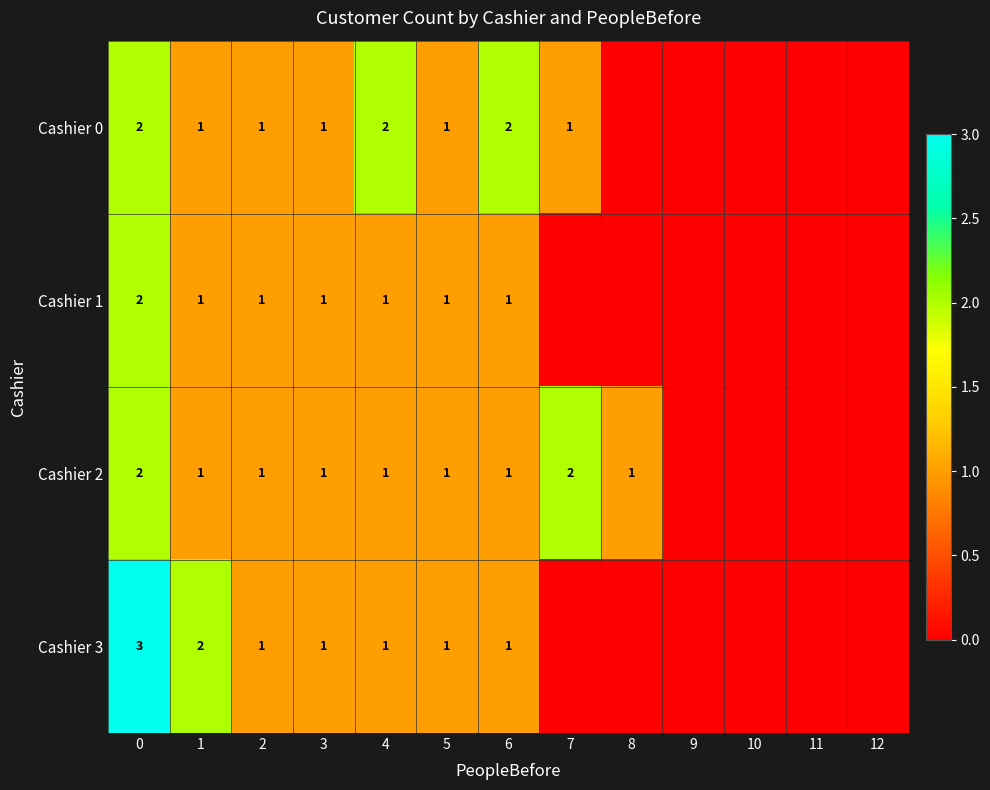

Is it true that Cashier 0 equals 2 at 4?

True